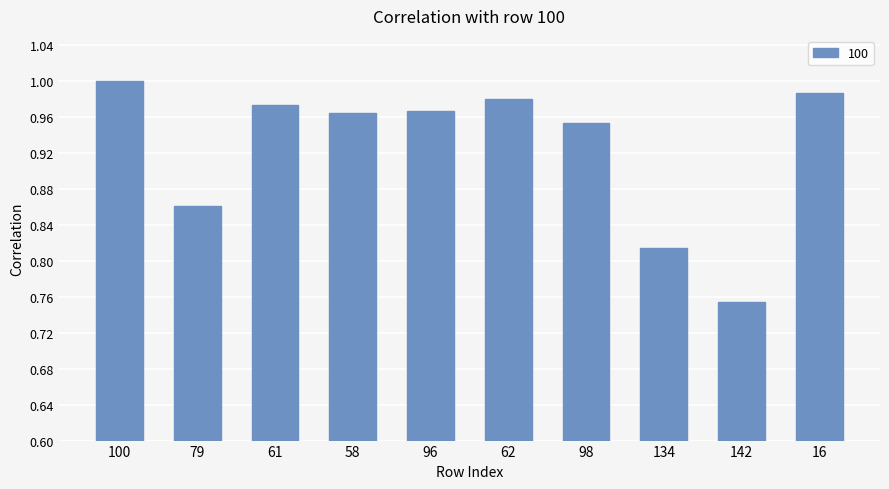

Which category has the lowest value across all series?

142